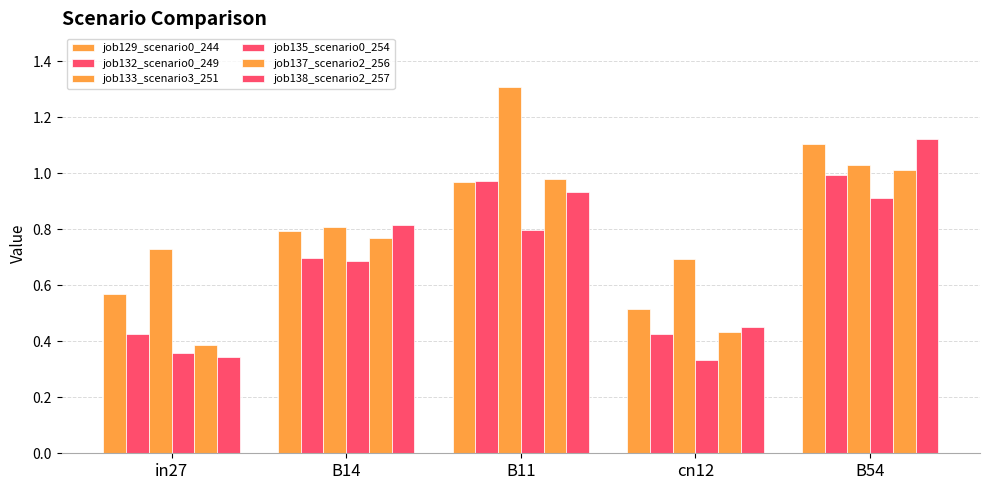

How many data points does each series have?

5